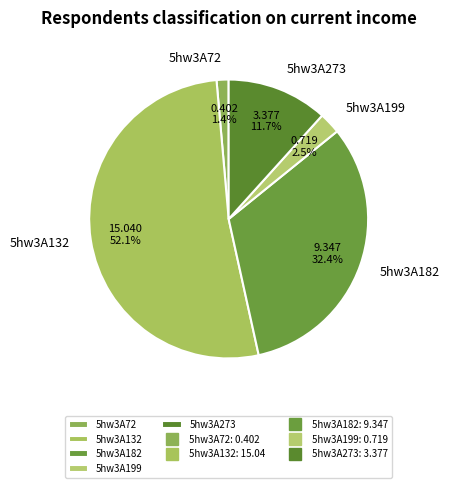

Count the number of slices in the pie.

5